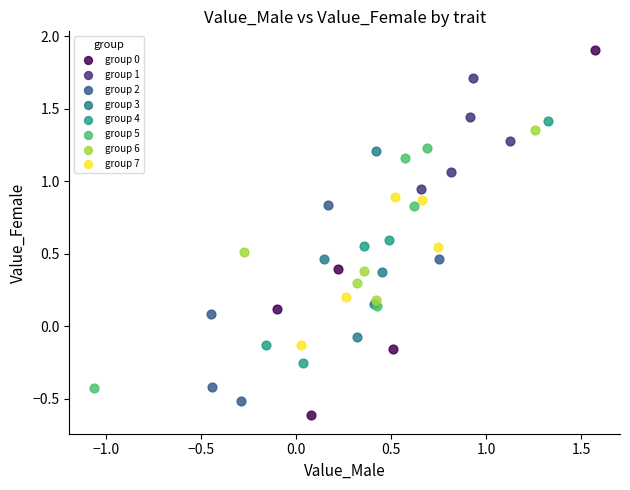

Which series has the widest spread of Y values?

group 0